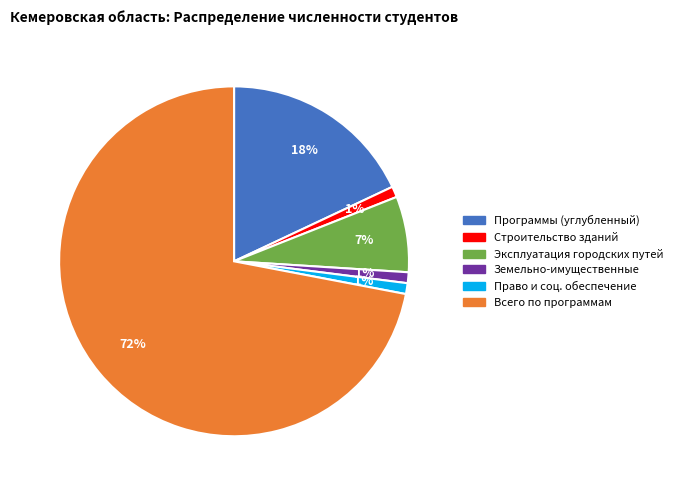

Is there a majority slice in this chart?

Yes